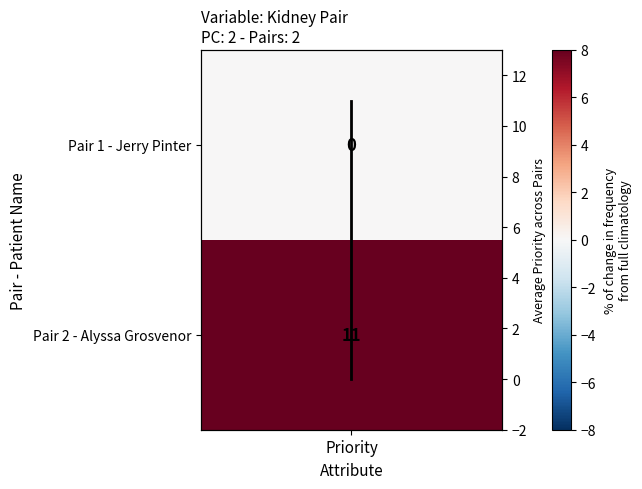

How many positive values are there?

1